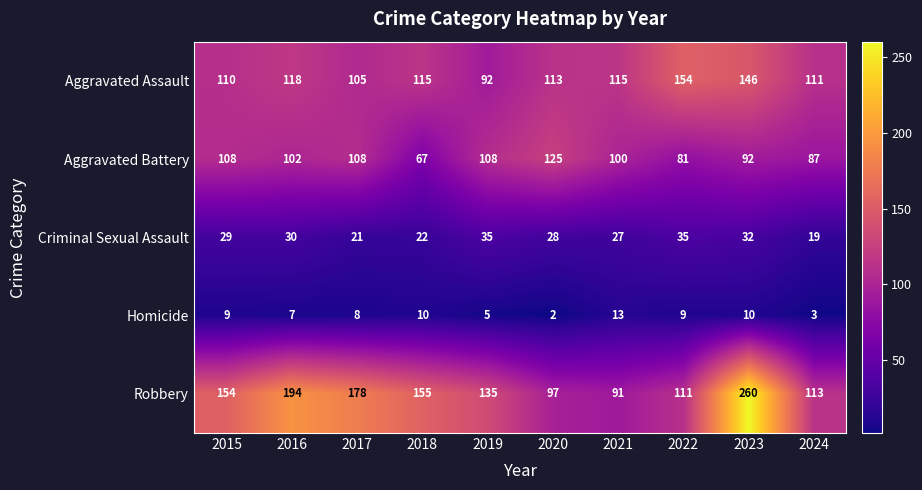

Which series changed the most between 2016 and 2019?

Robbery